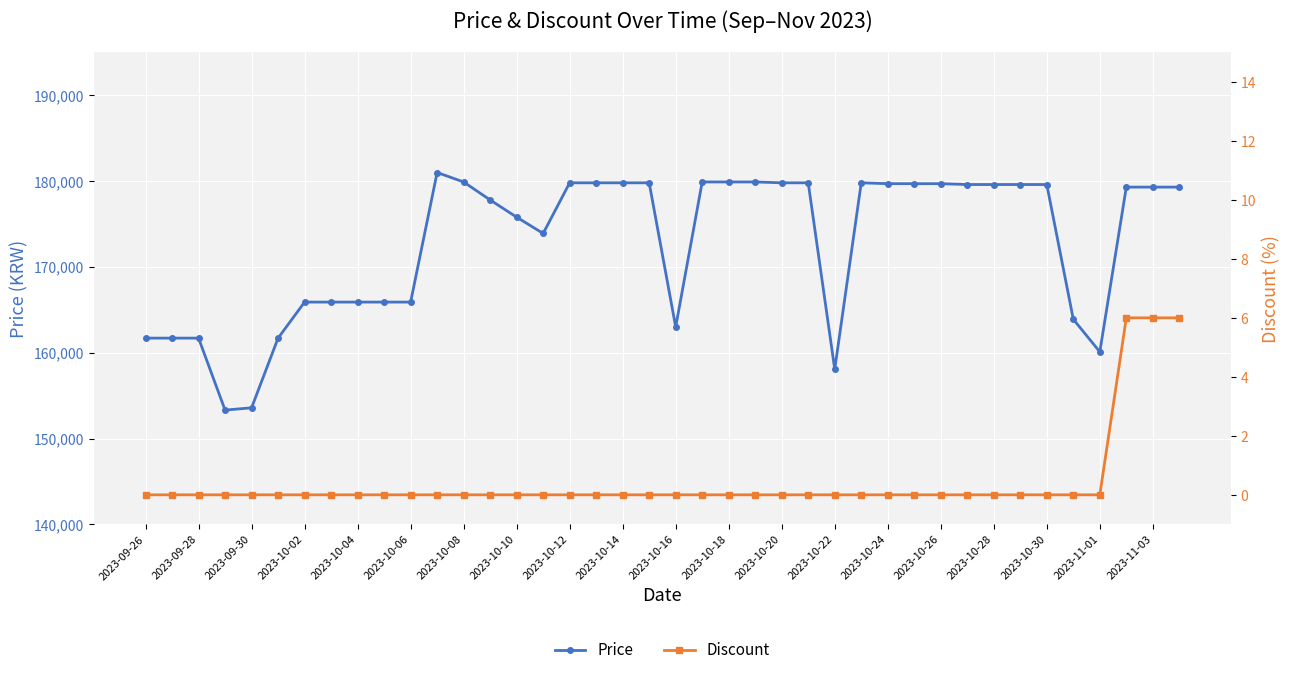

True or false: Discount has more than 1 points higher than both neighbors.

False